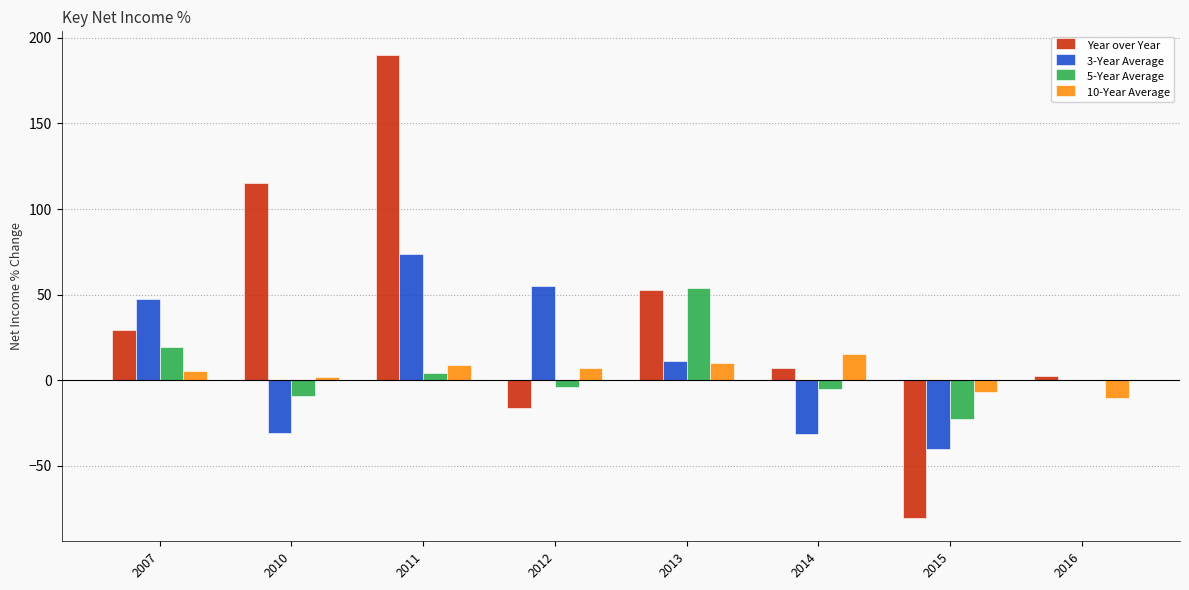

What is the total value across all series at 2010?

77.0